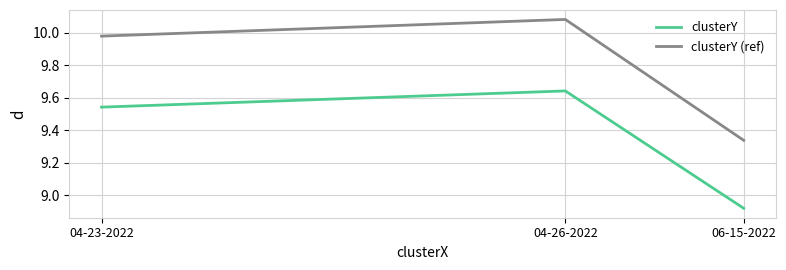

Is this an area chart (filled region under the line)?

No